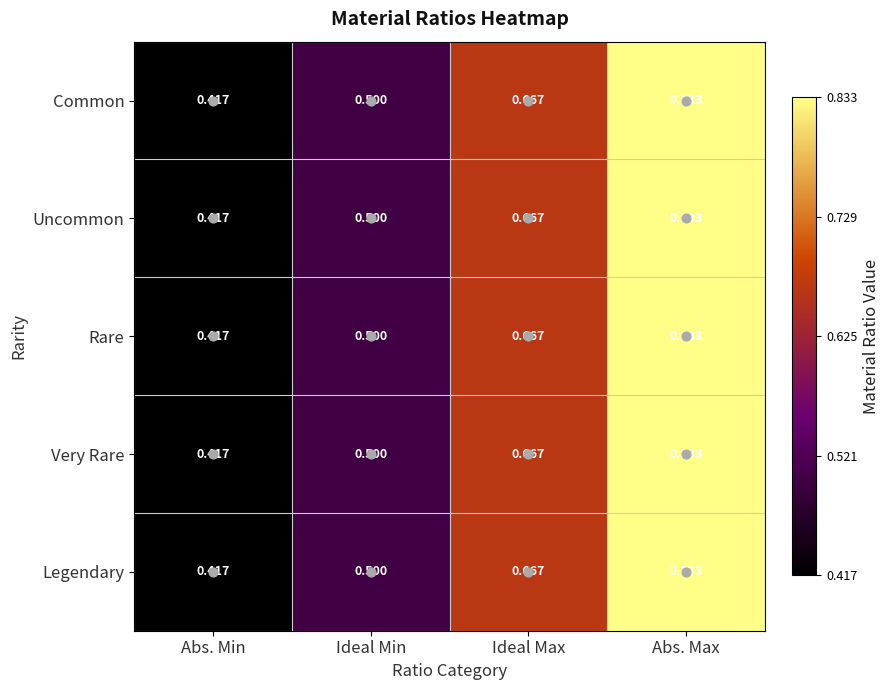

Where is Uncommon nearest to the value 0?

Abs. Min